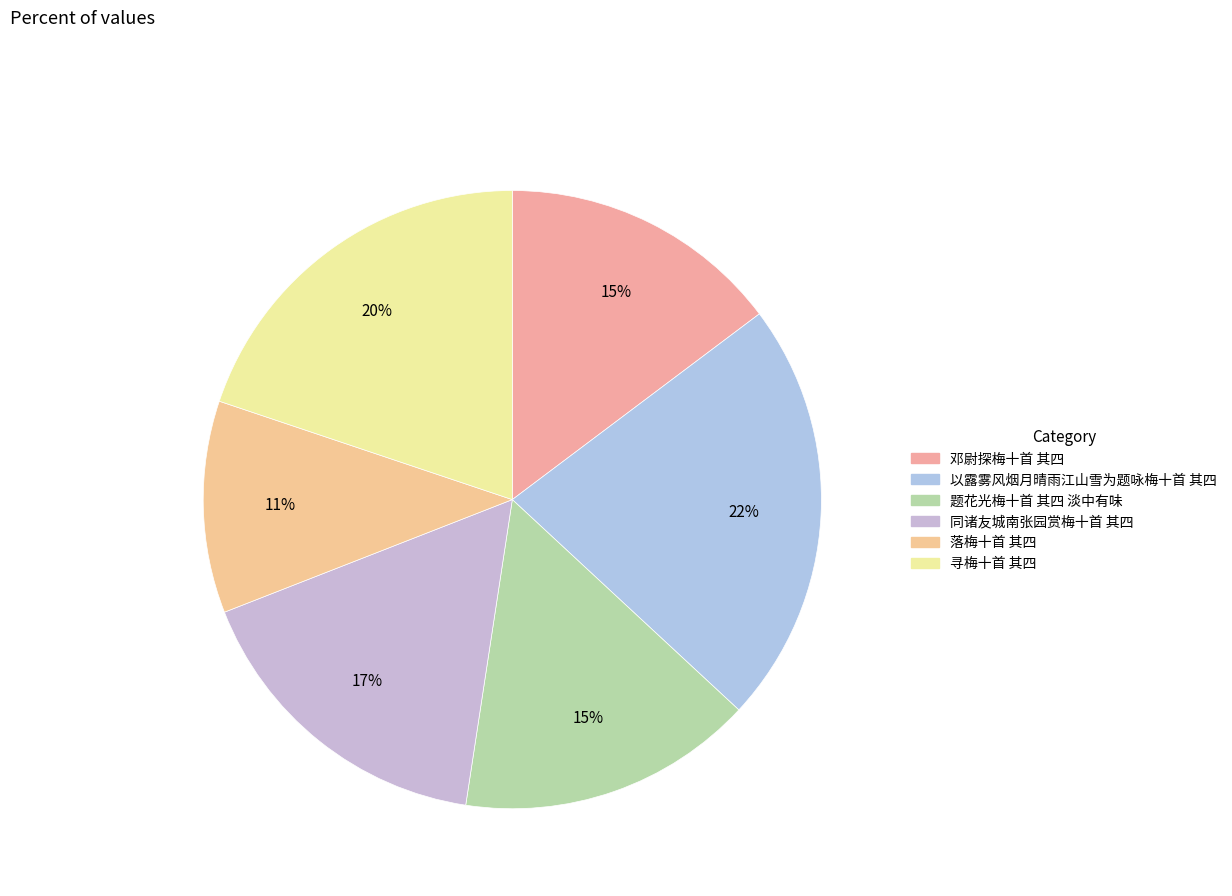

What percentage do 寻梅十首 其四 and 邓尉探梅十首 其四 together represent?

34.6%